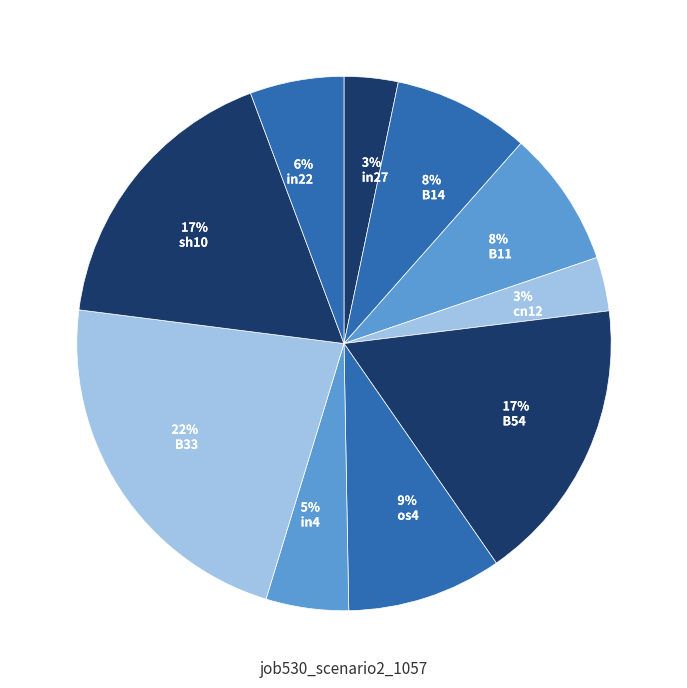

Which slice is the largest?

22% B33